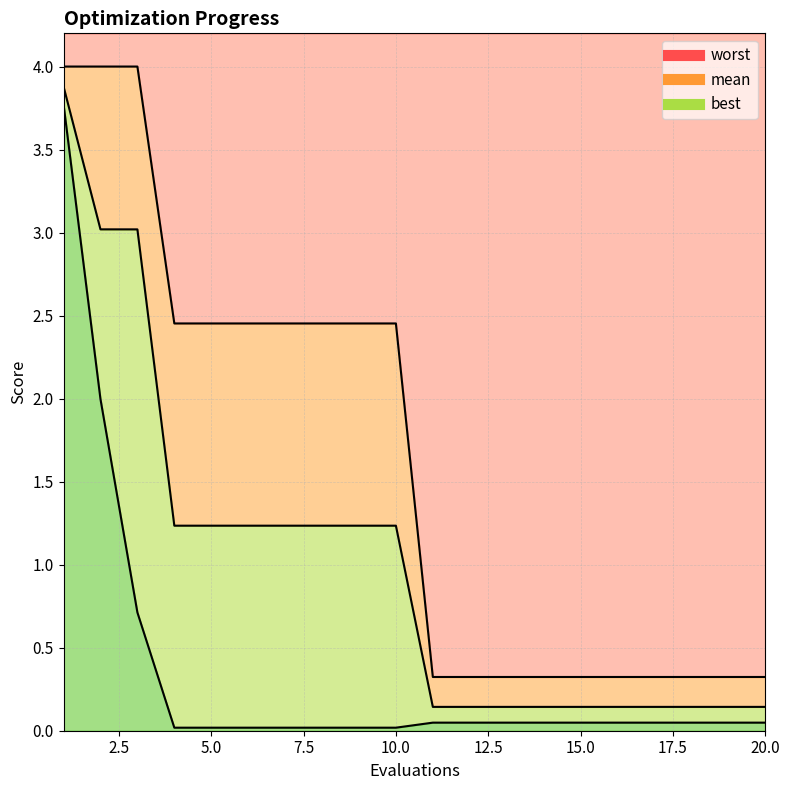

List the labels in order of best value, largest first.

1, 2, 3, 11, 12, 13, 14, 15, 16, 17, 18, 19, 20, 4, 5, 6, 7, 8, 9, 10